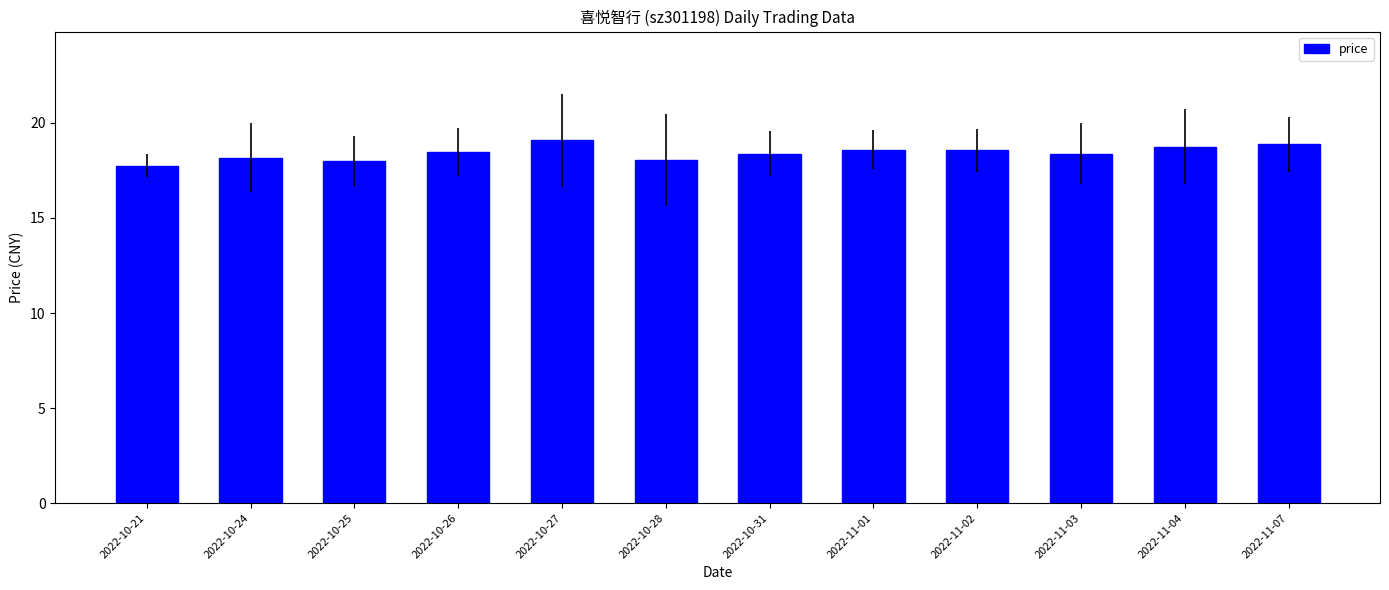

Approximately how many times larger is the value at 2022-10-26 compared to 2022-11-04?

1.0